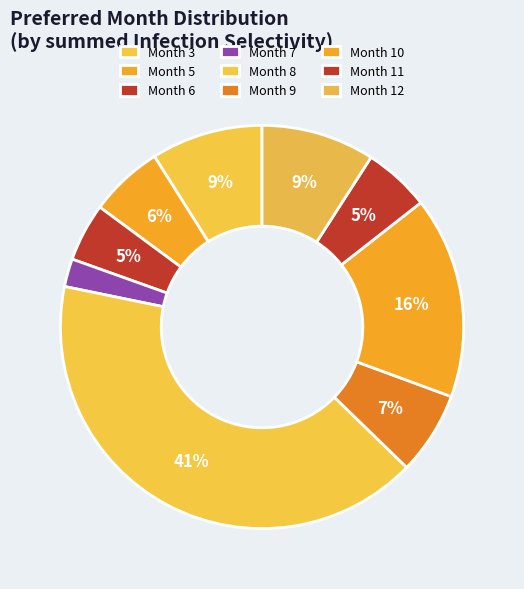

Count the number of slices in the pie.

9